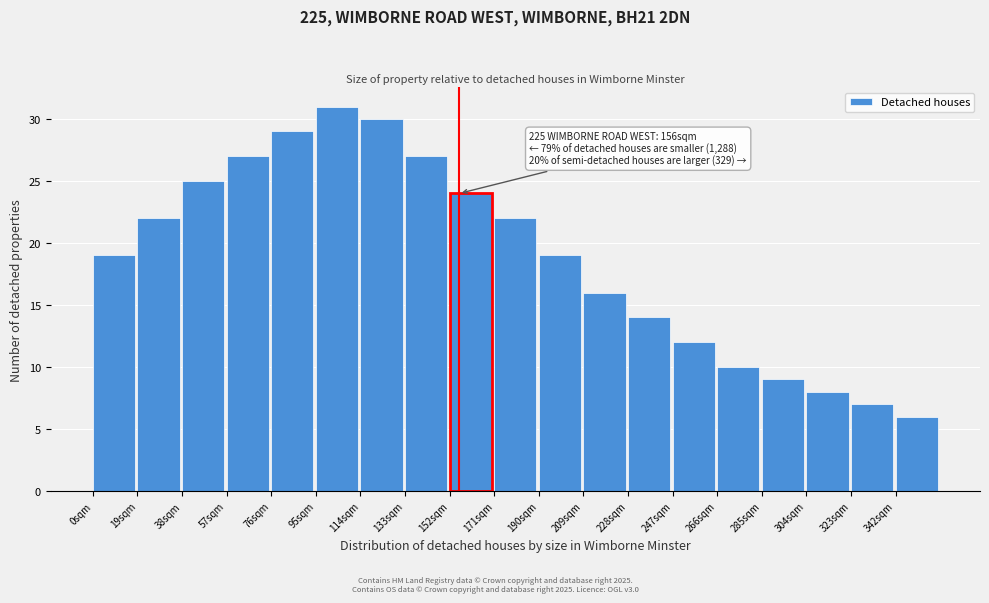

Over which range of the x-axis is the bar tallest?

95 to 114